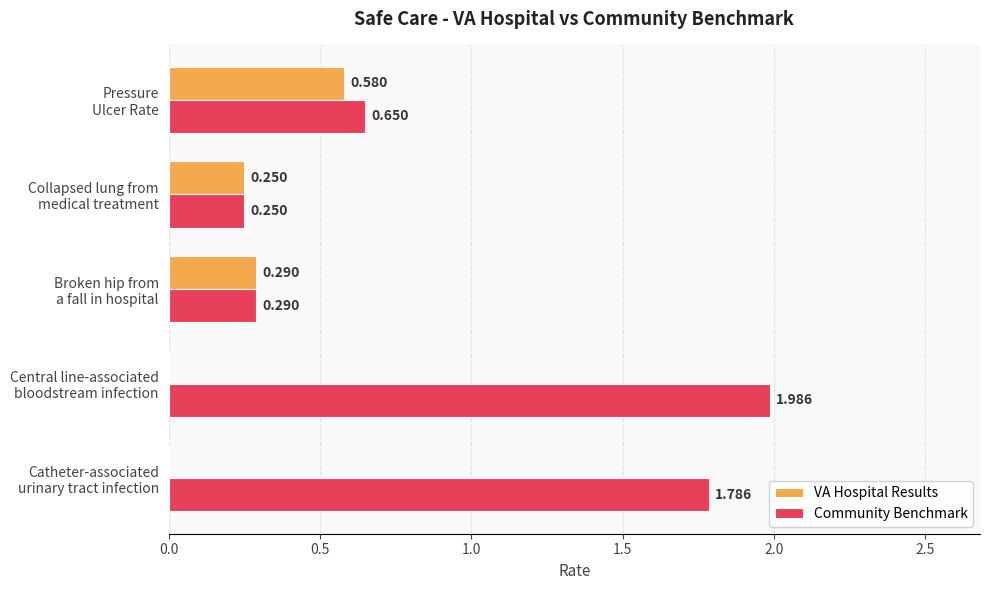

Which series has the widest spread of values?

Community Benchmark